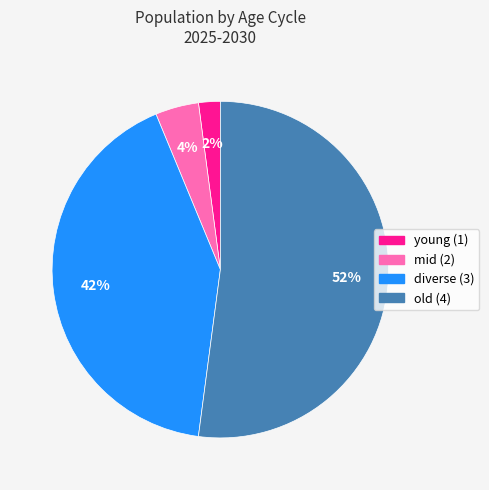

To the nearest percent, what percentage of the pie is old (4)?

52%